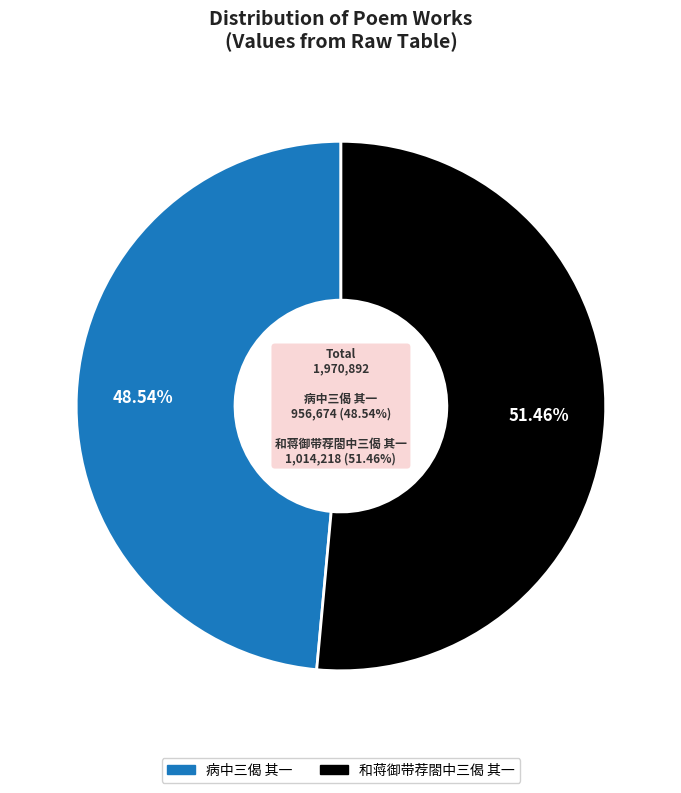

How many slices are in this pie chart?

2